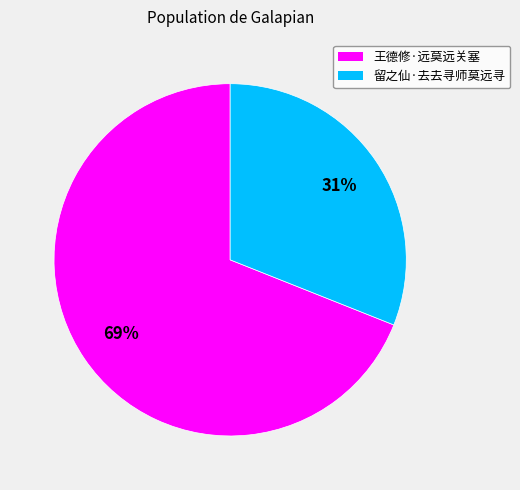

To the nearest percent, what is the average slice percentage?

50%